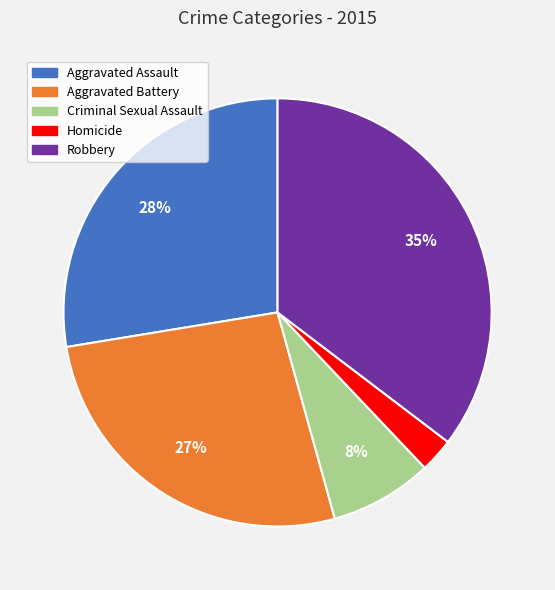

Does Aggravated Battery represent more than half of the total?

No